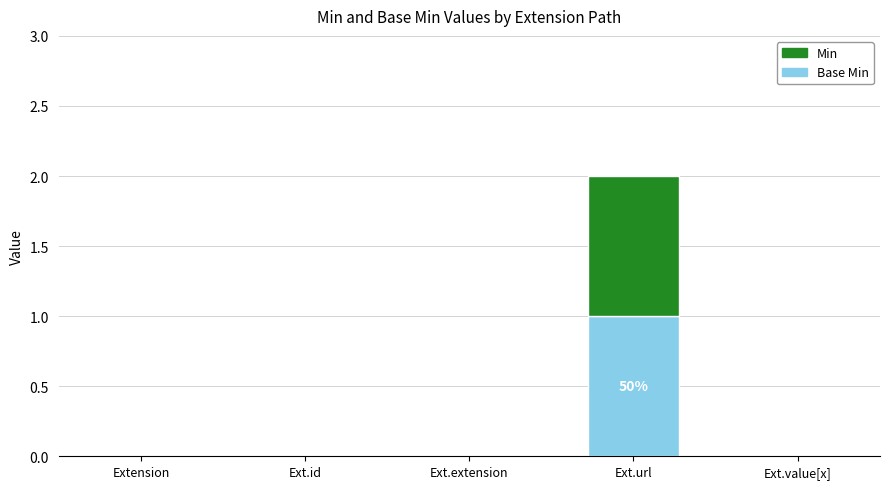

Count the number of categories in the chart.

5